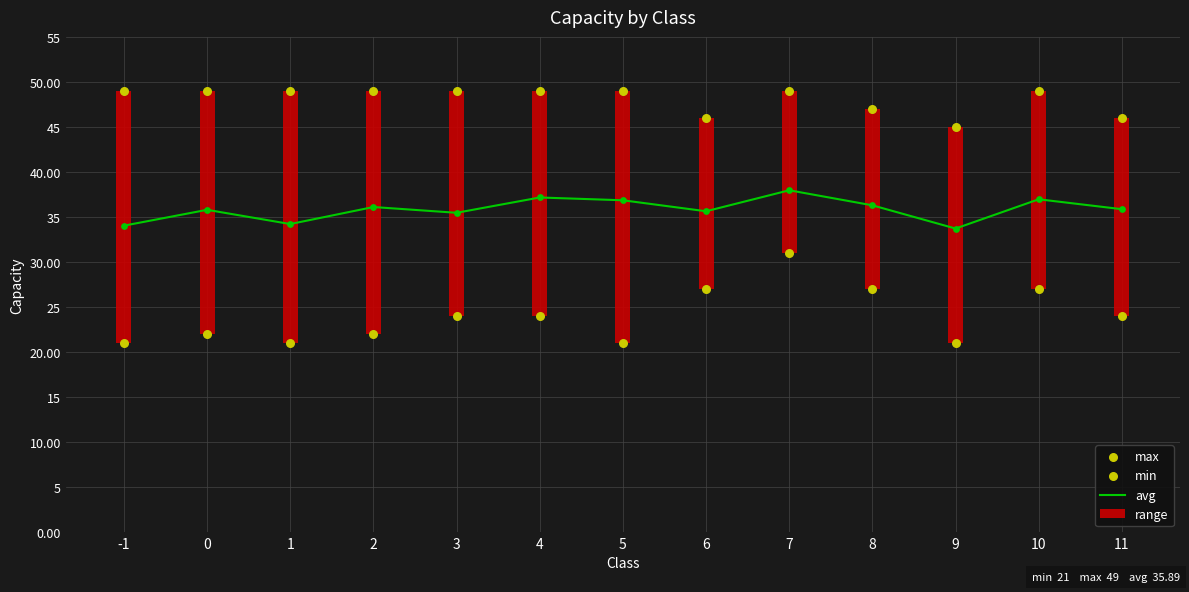

Which has a higher value, 6 or 2?

2